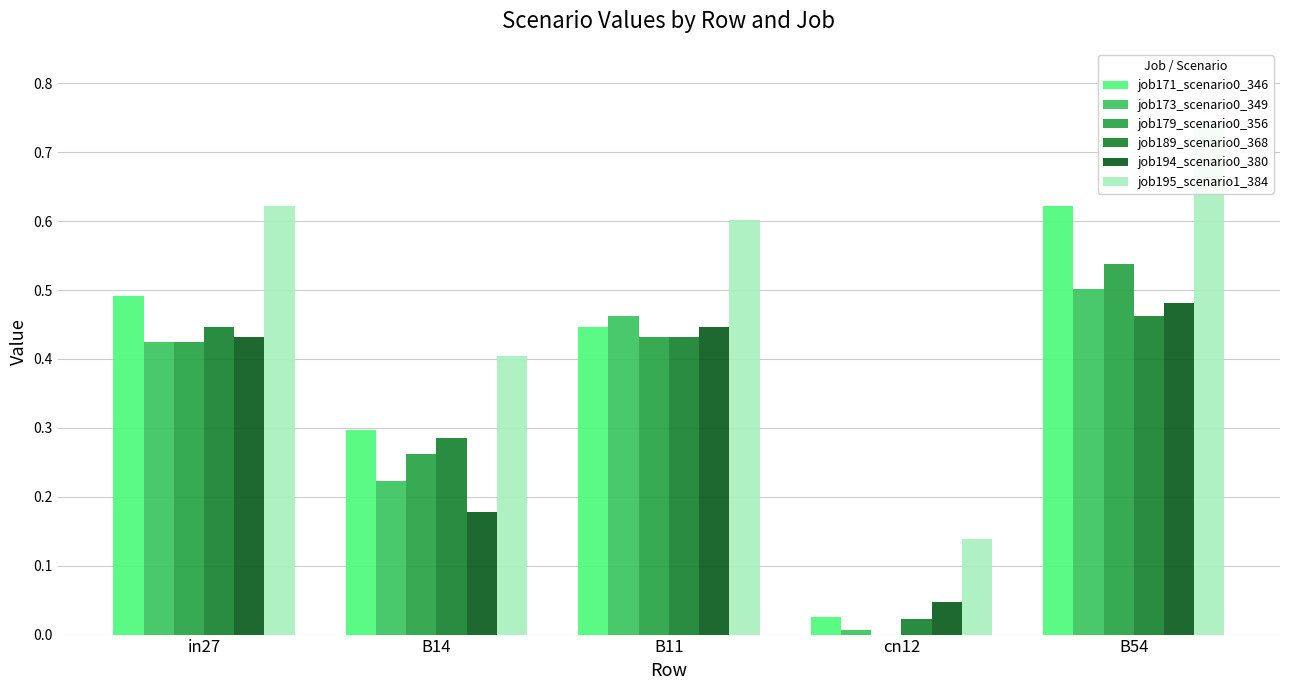

At B54, list the series in order from smallest to largest.

job189_scenario0_368, job194_scenario0_380, job173_scenario0_349, job179_scenario0_356, job171_scenario0_346, job195_scenario1_384